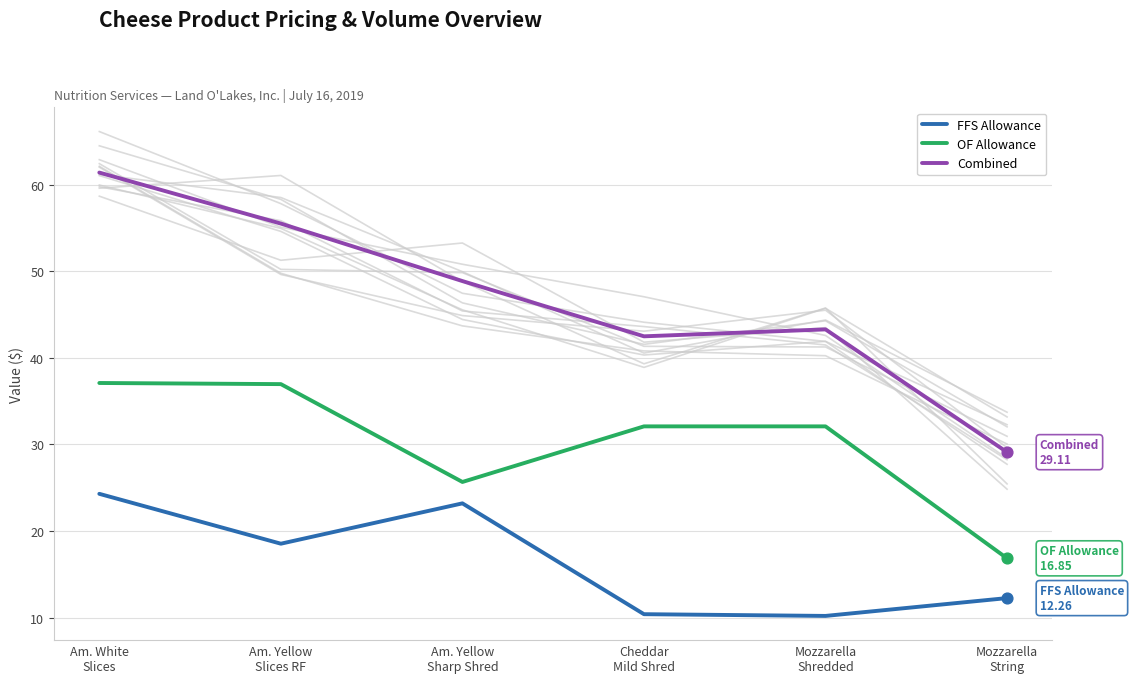

Which series contains the lowest Y value?

FFS Allowance